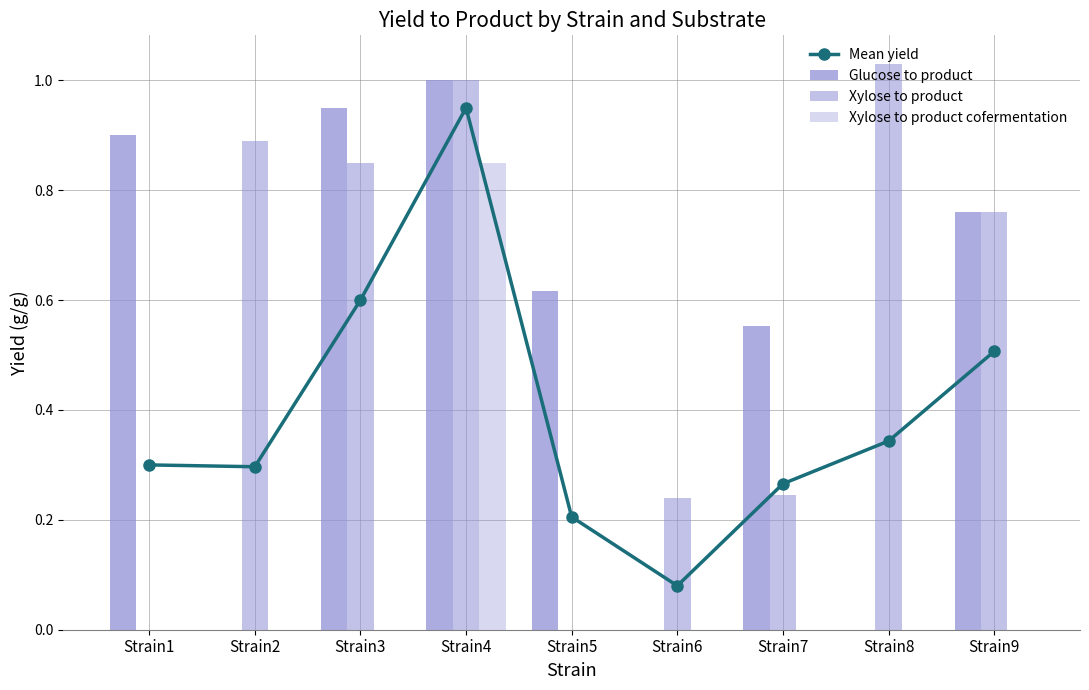

How many values in the Xylose to product series exceed 0?

7